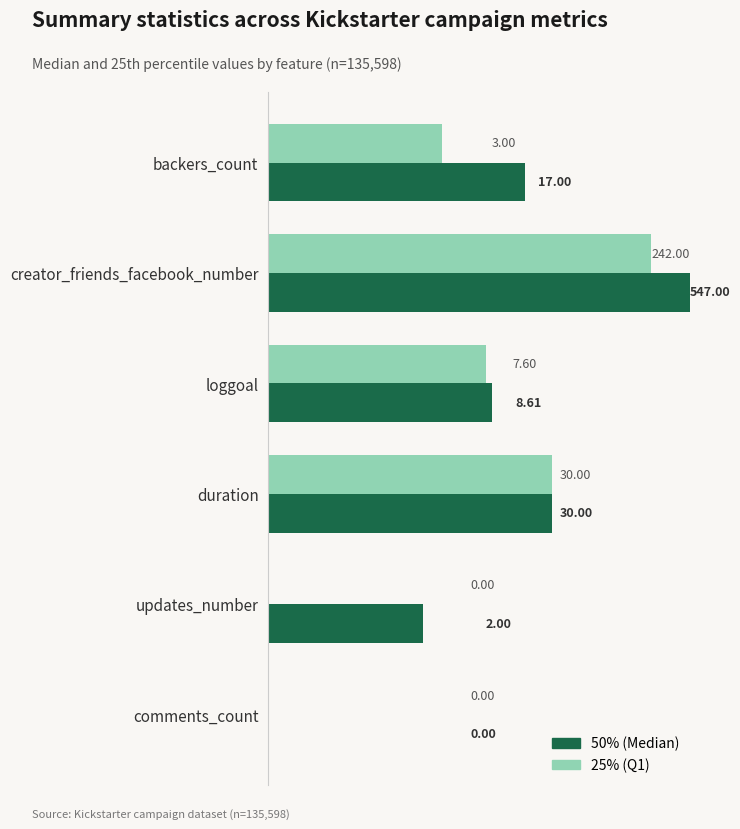

Rank the series by their average value, from highest to lowest.

50% (Median), 25% (Q1)